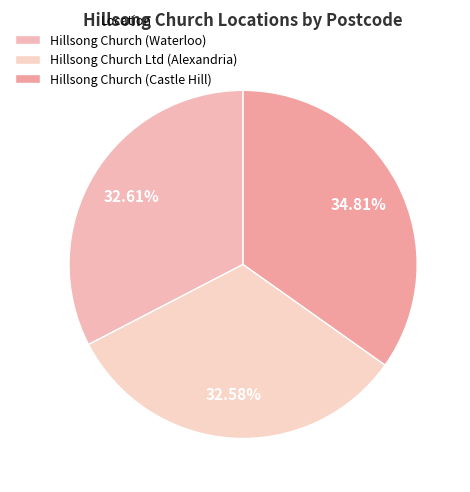

Is Hillsong Church (Waterloo) the majority of the pie?

No